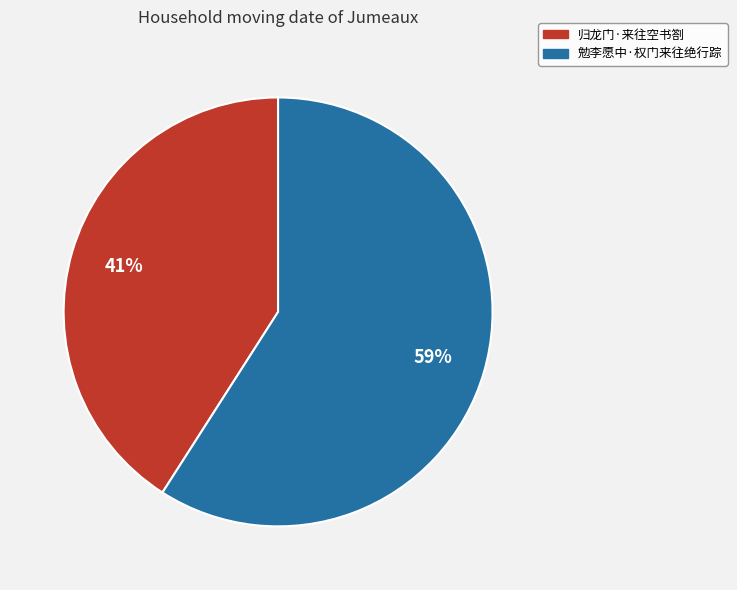

Is it true that 勉李愿中·权门来往绝行踪 is 59% of the pie?

True